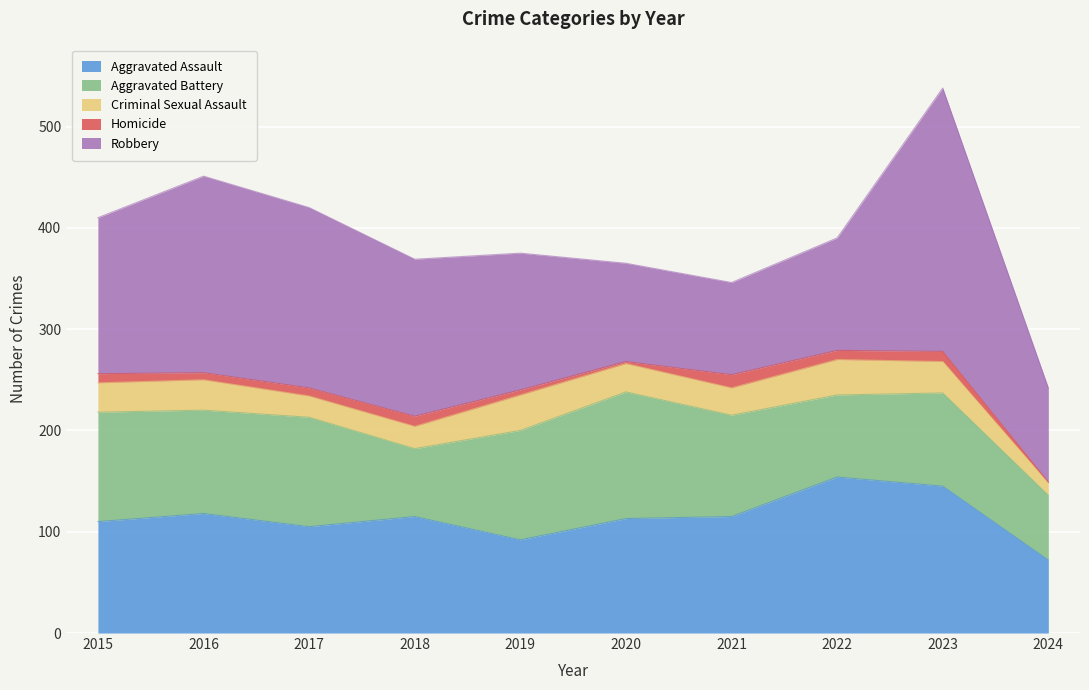

What is the sum of all Aggravated Assault values?

1139